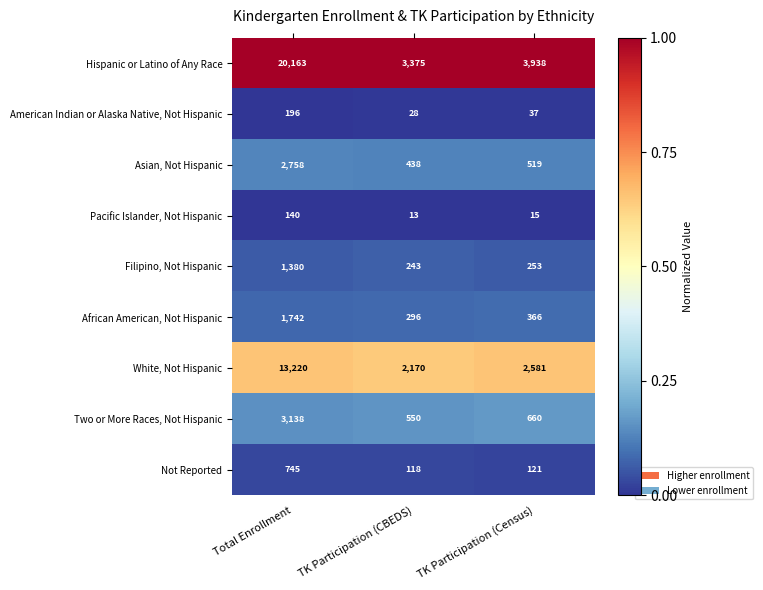

What is the difference between the highest and lowest values at TK Participation (CBEDS)?

3362